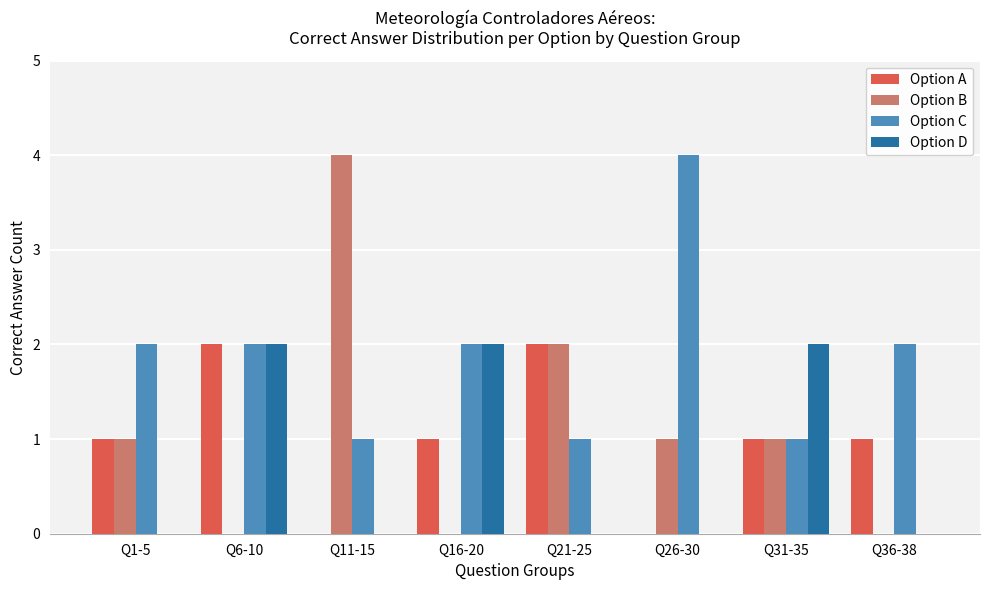

Reading left to right, extract all data points from this chart.

Option A: Q1-5=1	Q6-10=2	Q11-15=0	Q16-20=1	Q21-25=2	Q26-30=0	Q31-35=1	Q36-38=1
Option B: Q1-5=1	Q6-10=0	Q11-15=4	Q16-20=0	Q21-25=2	Q26-30=1	Q31-35=1	Q36-38=0
Option C: Q1-5=2	Q6-10=2	Q11-15=1	Q16-20=2	Q21-25=1	Q26-30=4	Q31-35=1	Q36-38=2
Option D: Q1-5=0	Q6-10=2	Q11-15=0	Q16-20=2	Q21-25=0	Q26-30=0	Q31-35=2	Q36-38=0